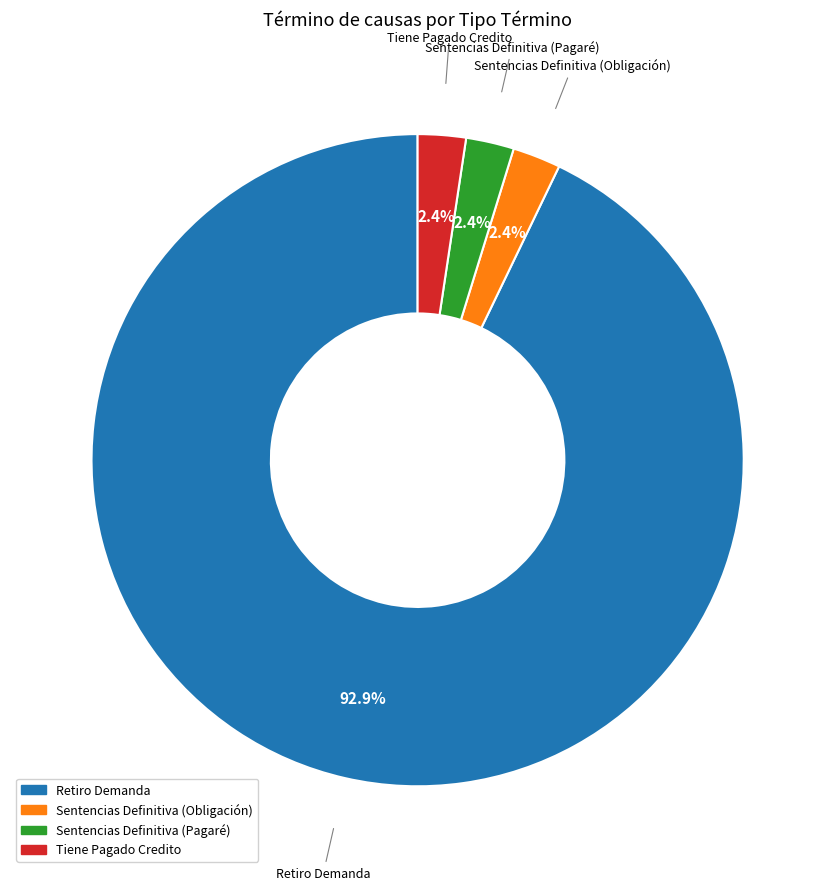

Is there any slice that represents more than half of the pie?

Yes